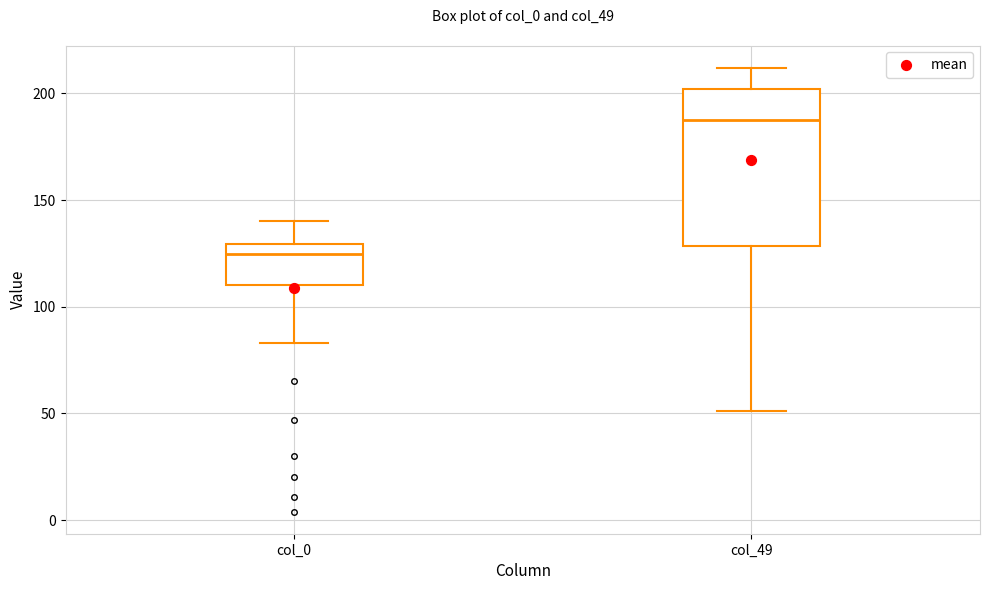

Which box has the lowest median line?

col_0